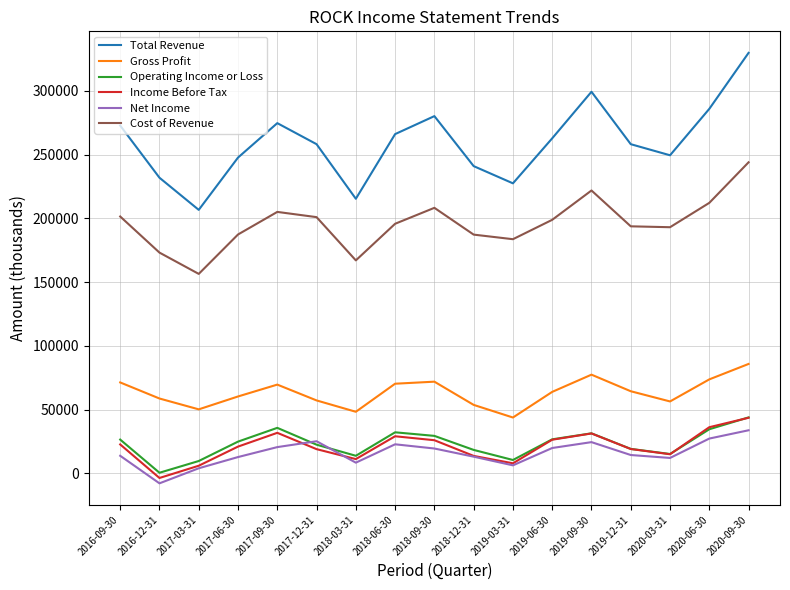

Which category has the highest value in the Income Before Tax series?

2020-09-30